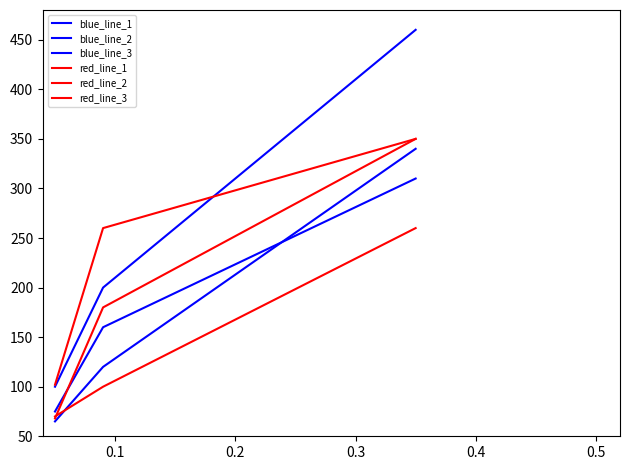

Does the chart have visible grid lines?

No